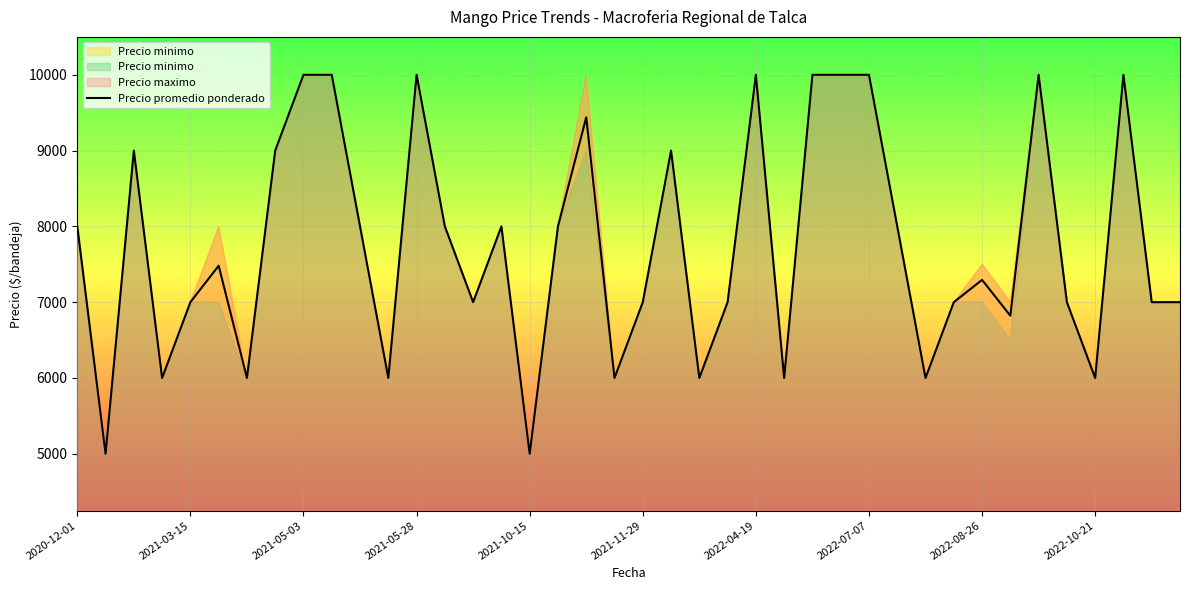

Reading left to right, list all the values displayed in this chart.

8000	5000	9000	6000	7000	7481	6000	9000	10000	10000	8000	6000	10000	8000	7000	8000	5000	8000	9439	6000	7000	9000	6000	7000	10000	6000	10000	10000	10000	8000	6000	7000	7294	6821	10000	7000	6000	10000	7000	7000